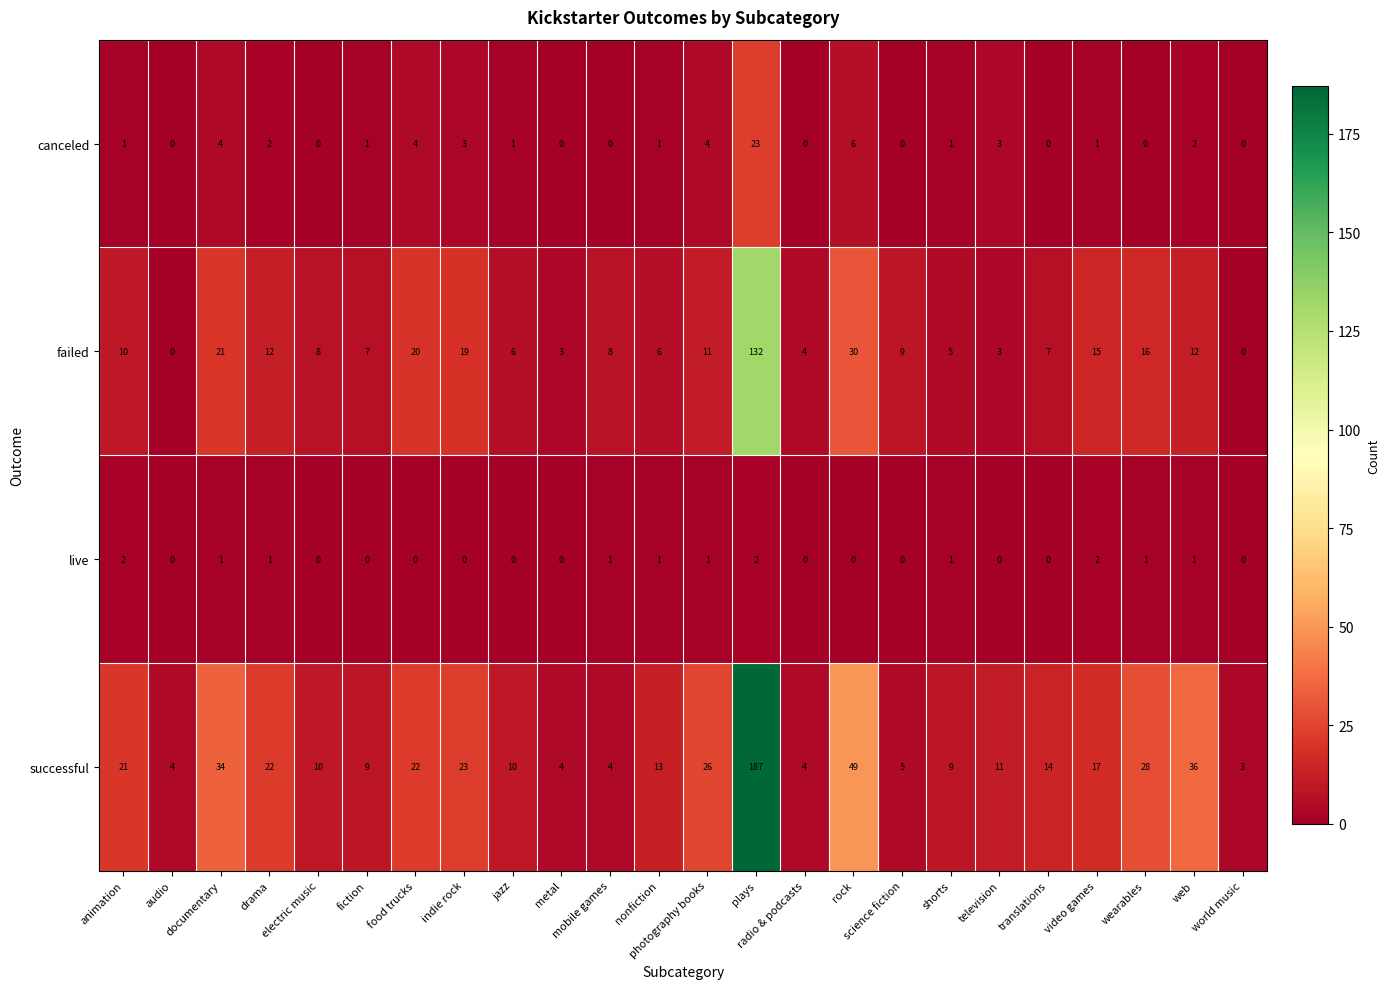

How many data points does each series have?

24